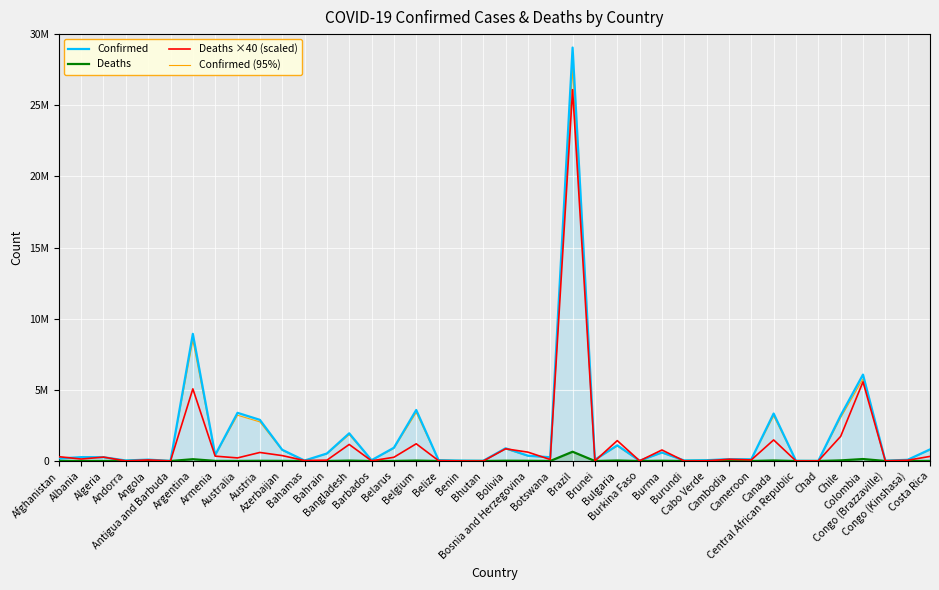

Which category has the lowest value in the Deaths ×40 (scaled) series?

Bhutan